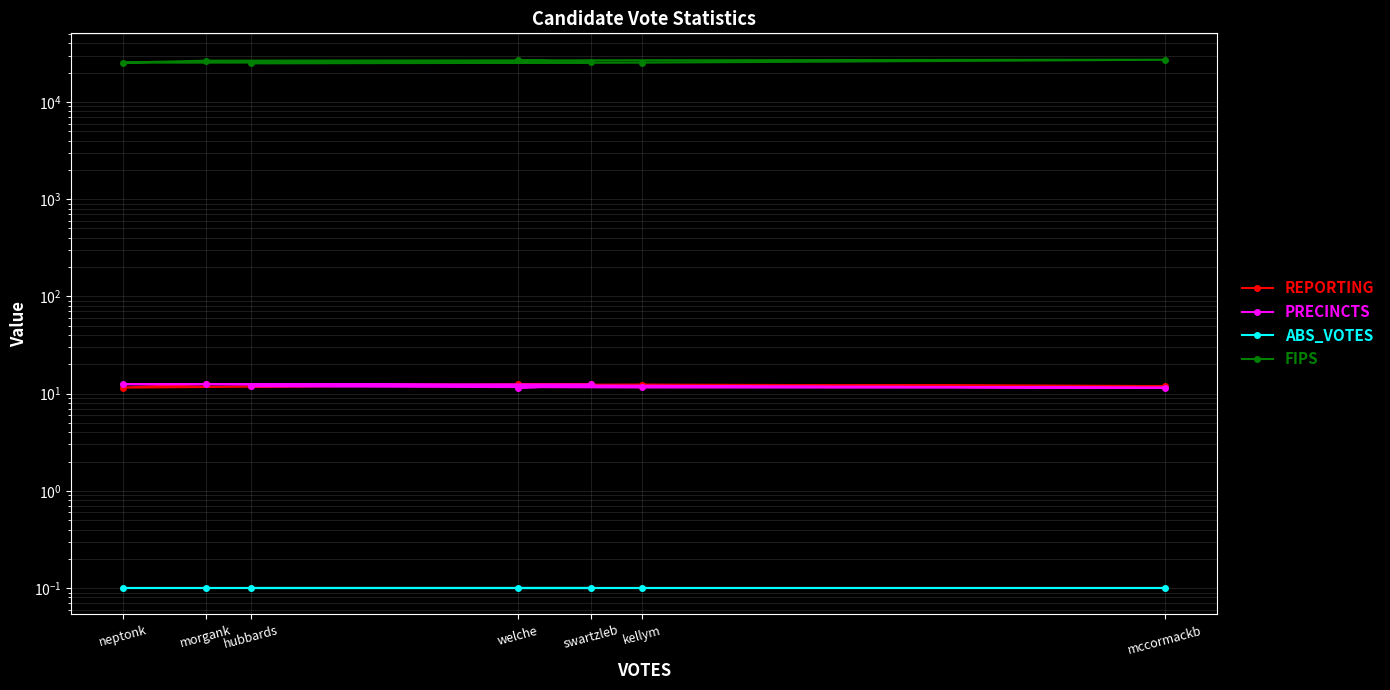

Is the value of PRECINCTS at mccormackb greater than the value of FIPS at welche?

No